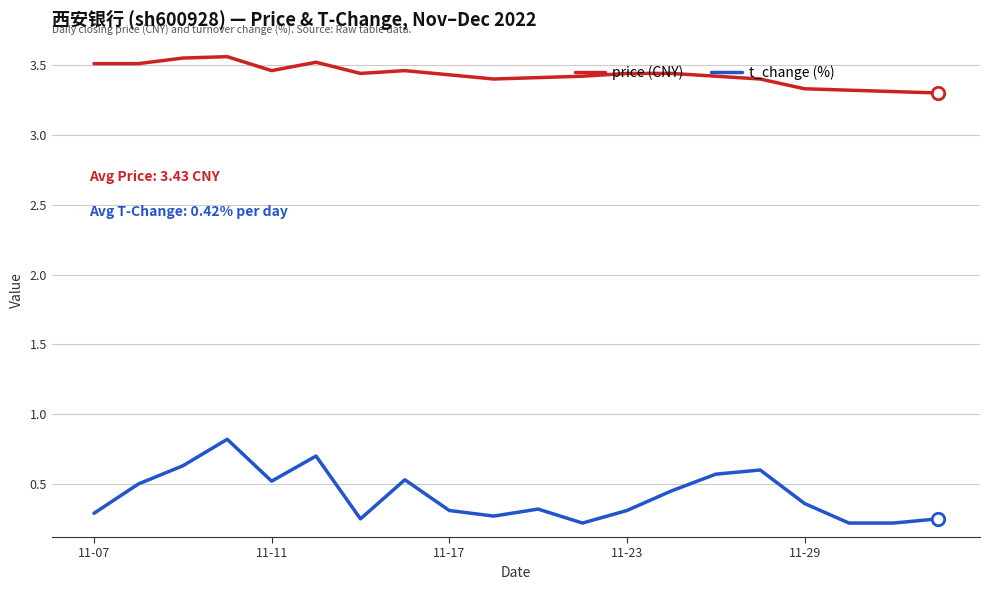

Which series has the largest range (max minus min)?

t_change (%)